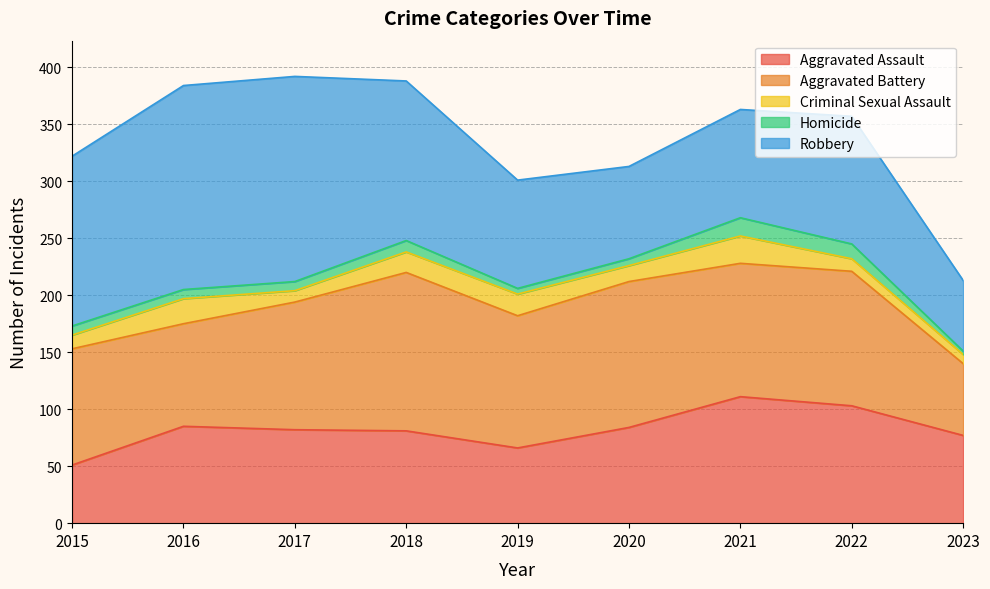

True or false: Robbery has a value of 62 at 2023.

True